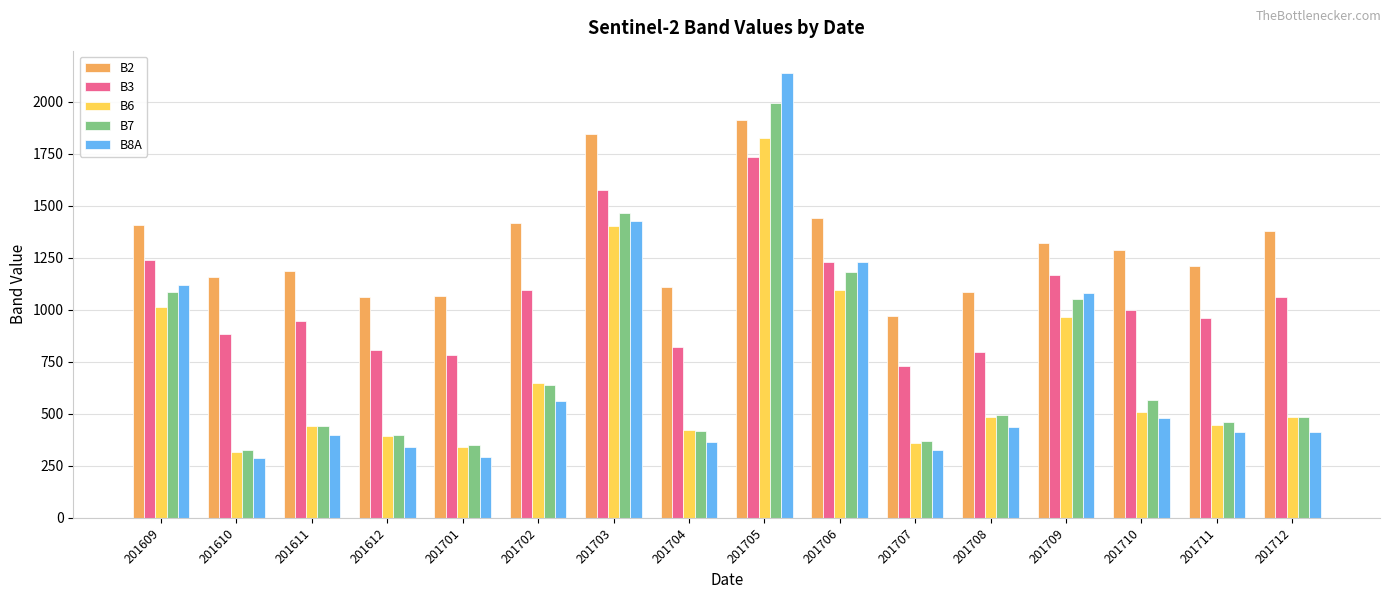

What is the approximate value of B6 at 201705?

1828